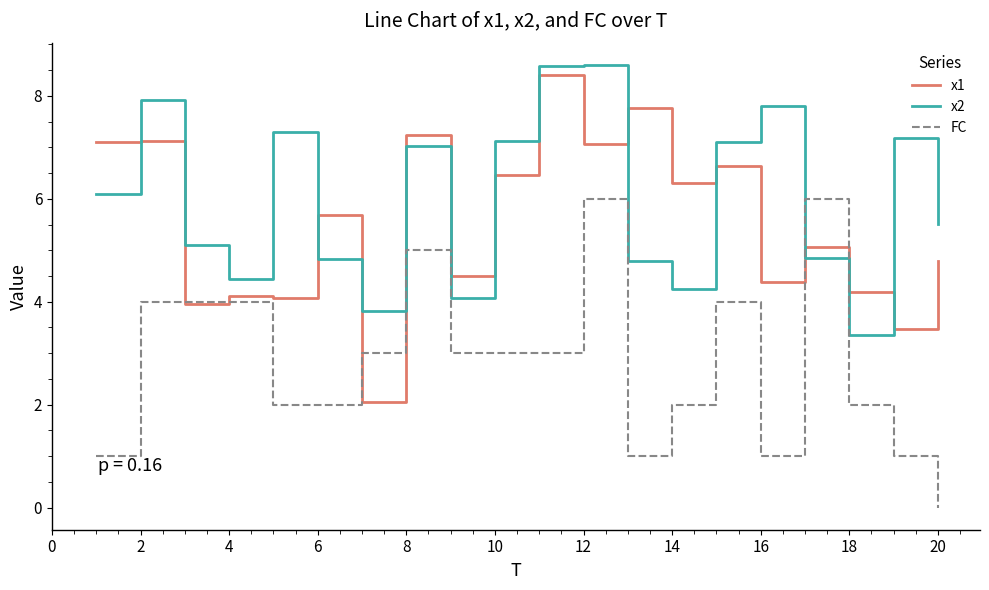

Which series has the largest total across all categories?

x2